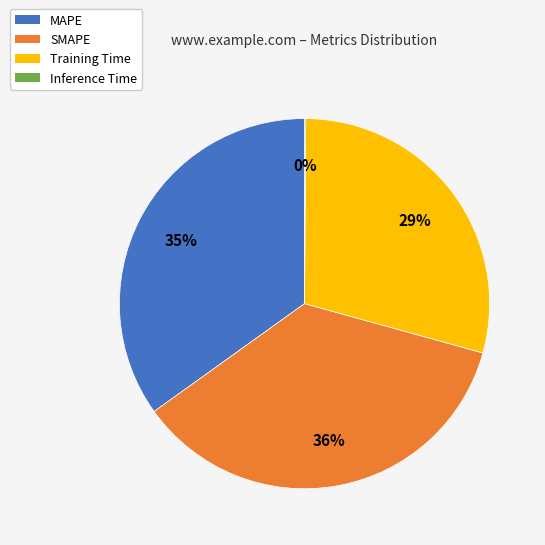

To the nearest percent, what is the combined percentage of Training Time and SMAPE?

65%